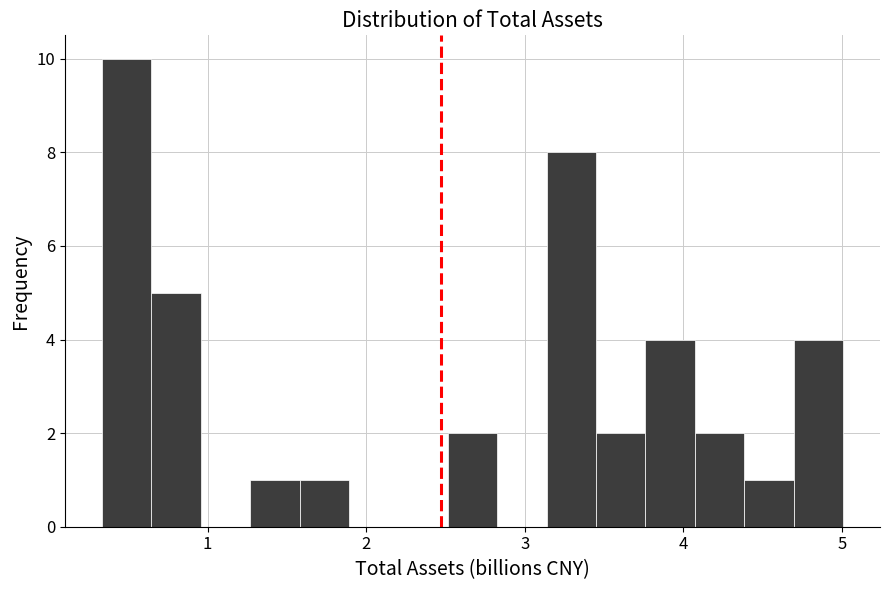

Read against the x-axis, roughly where is the centre of the tallest bar?

0.5